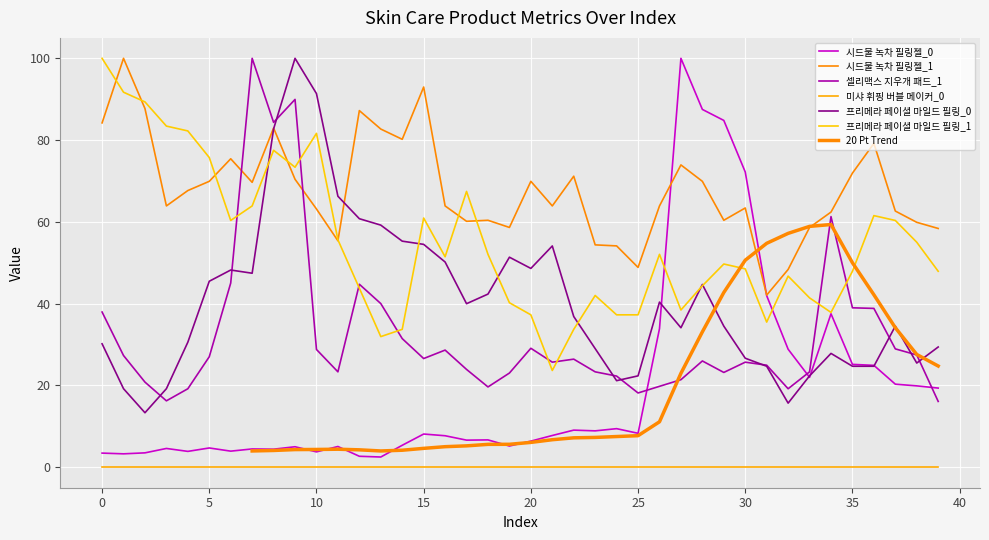

True or false: 프리메라 페이셜 마일드 필링_0 has a value of 29.0 at 23.

True